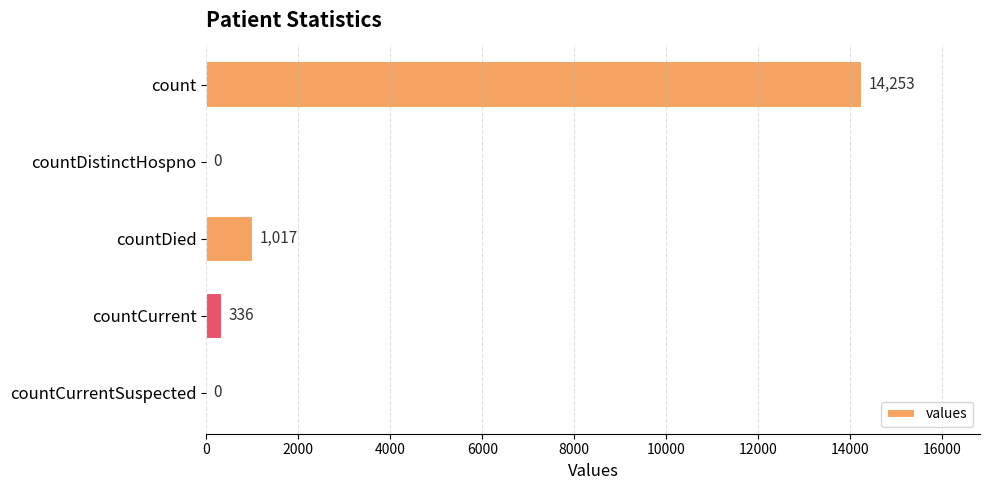

How many positive values are there?

3